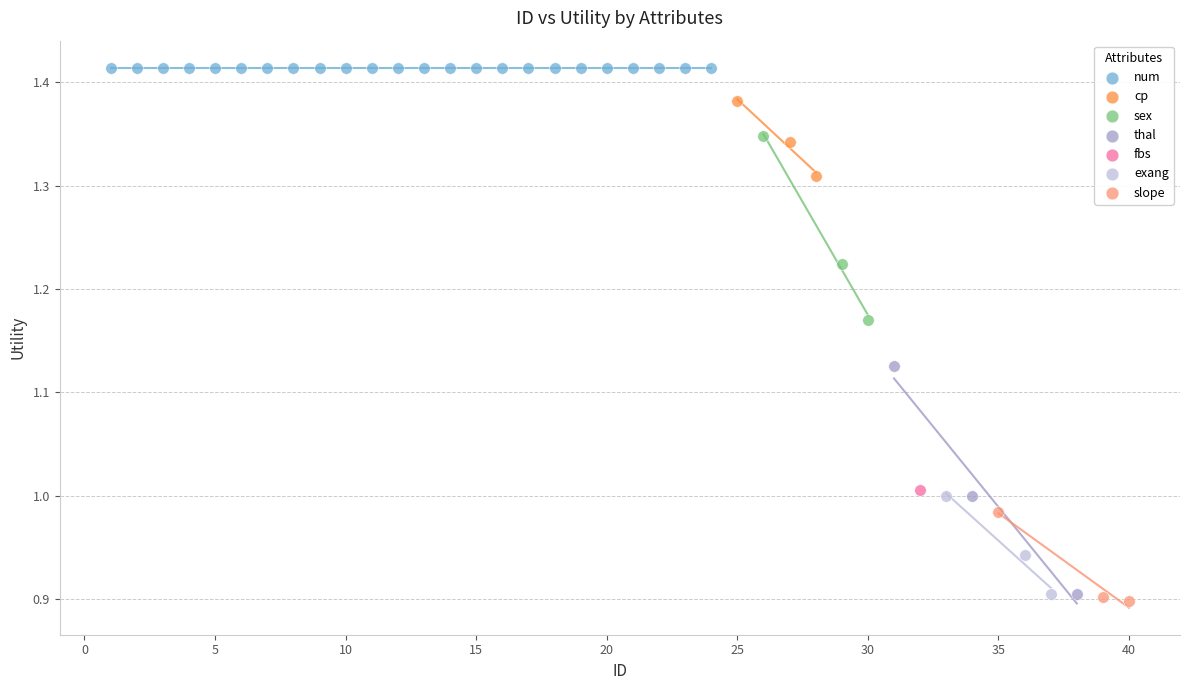

What are all the series names shown in the legend?

num, cp, sex, thal, fbs, exang, slope